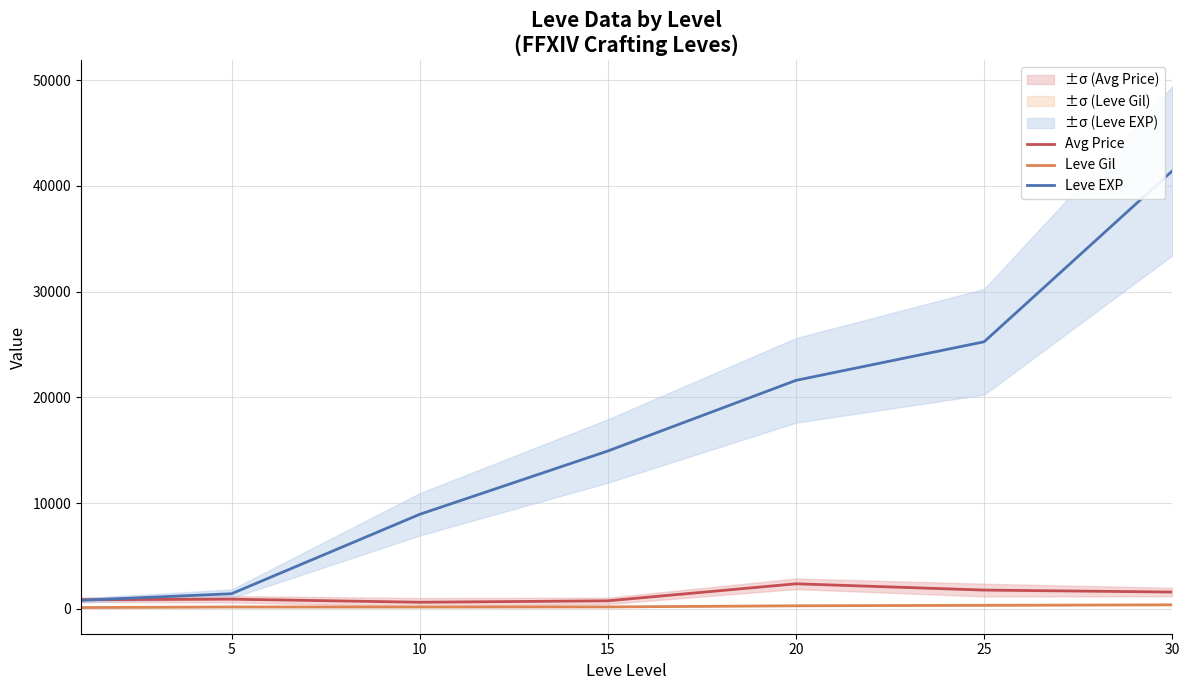

What is the highest value of the Avg Price series?

2360.0